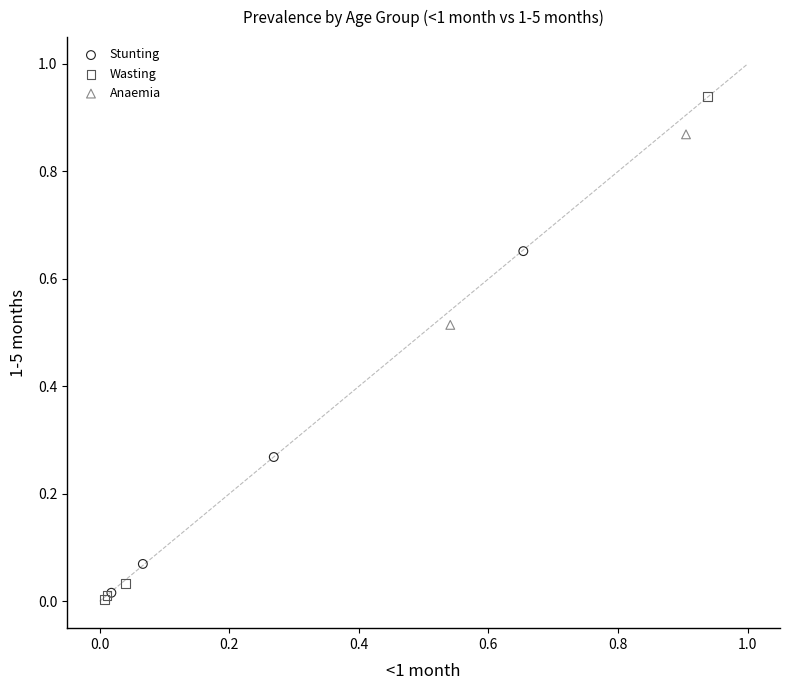

Which series contains the highest Y value?

Wasting